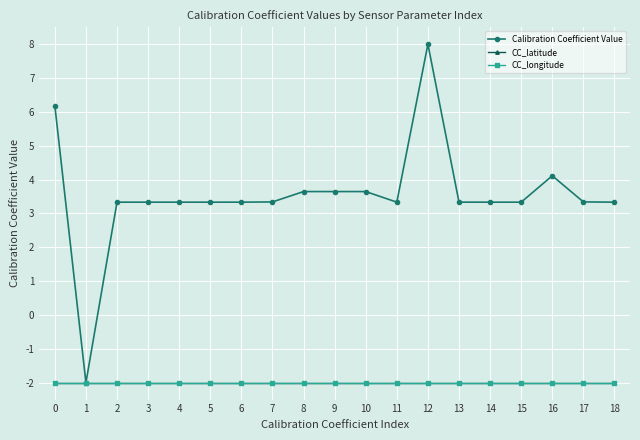

True or false: Calibration Coefficient Value and CC_latitude intersect in this chart.

False